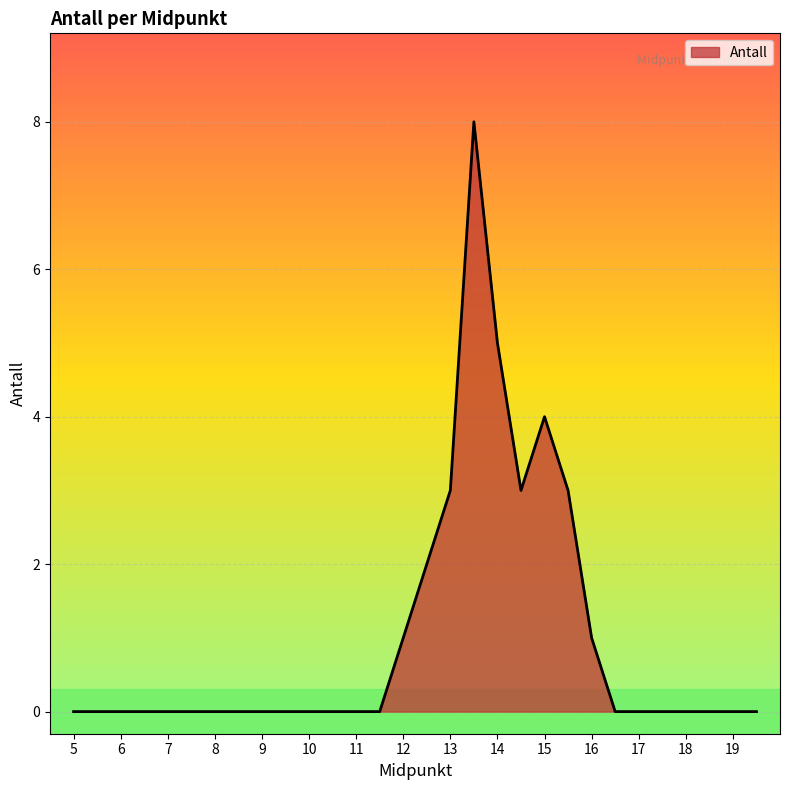

Does the chart display data point markers on the line(s)?

No